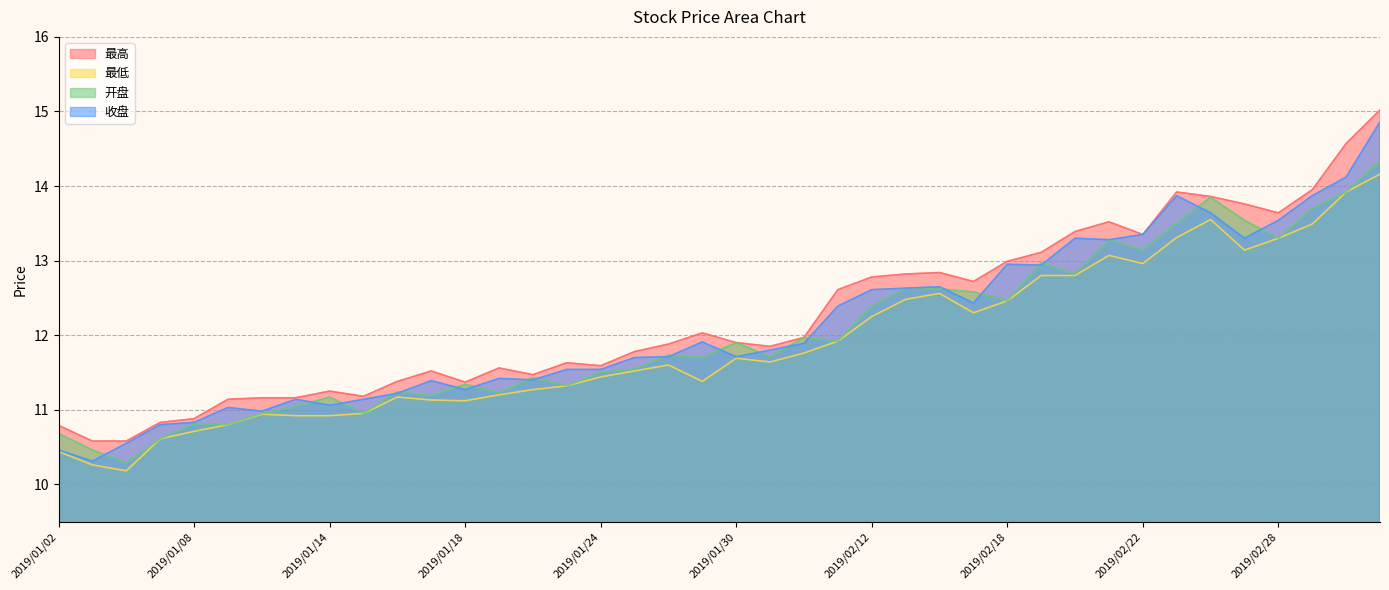

Reading left to right, transcribe all the data shown in this chart.

最高: 2019/01/02=10.8	2019/01/03=10.6	2019/01/04=10.6	2019/01/07=10.8	2019/01/08=10.9	2019/01/09=11.1	2019/01/10=11.2	2019/01/11=11.2	2019/01/14=11.2	2019/01/15=11.2	2019/01/16=11.4	2019/01/17=11.5	2019/01/18=11.4	2019/01/21=11.6	2019/01/22=11.5	2019/01/23=11.6	2019/01/24=11.6	2019/01/25=11.8	2019/01/28=11.9	2019/01/29=12.0	2019/01/30=11.9	2019/01/31=11.8	2019/02/01=12.0	2019/02/11=12.6	2019/02/12=12.8	2019/02/13=12.8	2019/02/14=12.8	2019/02/15=12.7	2019/02/18=13.0	2019/02/19=13.1	2019/02/20=13.4	2019/02/21=13.5	2019/02/22=13.3	2019/02/25=13.9	2019/02/26=13.9	2019/02/27=13.8	2019/02/28=13.6	2019/03/01=13.9	2019/03/04=14.6	2019/03/05=15.0
最低: 2019/01/02=10.4	2019/01/03=10.3	2019/01/04=10.2	2019/01/07=10.6	2019/01/08=10.7	2019/01/09=10.8	2019/01/10=10.9	2019/01/11=10.9	2019/01/14=10.9	2019/01/15=10.9	2019/01/16=11.2	2019/01/17=11.1	2019/01/18=11.1	2019/01/21=11.2	2019/01/22=11.3	2019/01/23=11.3	2019/01/24=11.4	2019/01/25=11.5	2019/01/28=11.6	2019/01/29=11.4	2019/01/30=11.7	2019/01/31=11.6	2019/02/01=11.8	2019/02/11=11.9	2019/02/12=12.2	2019/02/13=12.5	2019/02/14=12.6	2019/02/15=12.3	2019/02/18=12.5	2019/02/19=12.8	2019/02/20=12.8	2019/02/21=13.1	2019/02/22=13.0	2019/02/25=13.3	2019/02/26=13.6	2019/02/27=13.1	2019/02/28=13.3	2019/03/01=13.5	2019/03/04=13.9	2019/03/05=14.2
开盘: 2019/01/02=10.7	2019/01/03=10.5	2019/01/04=10.3	2019/01/07=10.6	2019/01/08=10.8	2019/01/09=10.8	2019/01/10=10.9	2019/01/11=11.0	2019/01/14=11.2	2019/01/15=10.9	2019/01/16=11.2	2019/01/17=11.2	2019/01/18=11.3	2019/01/21=11.2	2019/01/22=11.4	2019/01/23=11.3	2019/01/24=11.5	2019/01/25=11.6	2019/01/28=11.7	2019/01/29=11.7	2019/01/30=11.9	2019/01/31=11.7	2019/02/01=12.0	2019/02/11=11.9	2019/02/12=12.4	2019/02/13=12.6	2019/02/14=12.6	2019/02/15=12.6	2019/02/18=12.5	2019/02/19=13.0	2019/02/20=12.8	2019/02/21=13.3	2019/02/22=13.1	2019/02/25=13.5	2019/02/26=13.8	2019/02/27=13.5	2019/02/28=13.3	2019/03/01=13.7	2019/03/04=13.9	2019/03/05=14.3
收盘: 2019/01/02=10.5	2019/01/03=10.3	2019/01/04=10.6	2019/01/07=10.8	2019/01/08=10.8	2019/01/09=11.0	2019/01/10=11.0	2019/01/11=11.1	2019/01/14=11.1	2019/01/15=11.1	2019/01/16=11.2	2019/01/17=11.4	2019/01/18=11.3	2019/01/21=11.4	2019/01/22=11.4	2019/01/23=11.5	2019/01/24=11.5	2019/01/25=11.7	2019/01/28=11.7	2019/01/29=11.9	2019/01/30=11.7	2019/01/31=11.8	2019/02/01=11.9	2019/02/11=12.4	2019/02/12=12.6	2019/02/13=12.6	2019/02/14=12.7	2019/02/15=12.4	2019/02/18=12.9	2019/02/19=12.9	2019/02/20=13.3	2019/02/21=13.3	2019/02/22=13.3	2019/02/25=13.9	2019/02/26=13.6	2019/02/27=13.3	2019/02/28=13.5	2019/03/01=13.9	2019/03/04=14.1	2019/03/05=14.9